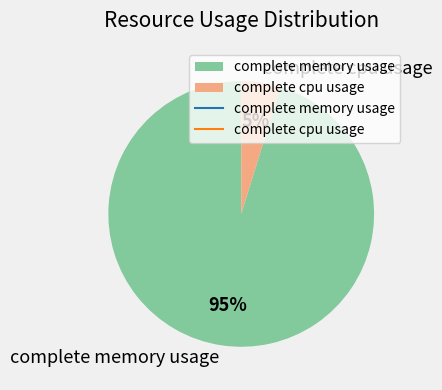

Is the sum of complete cpu usage and complete memory usage greater than half?

Yes